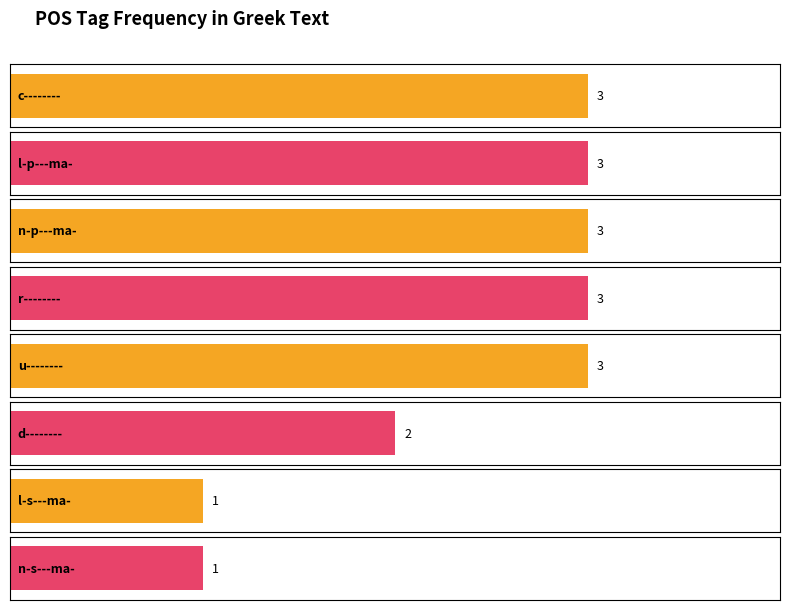

Are the bars horizontal?

Yes